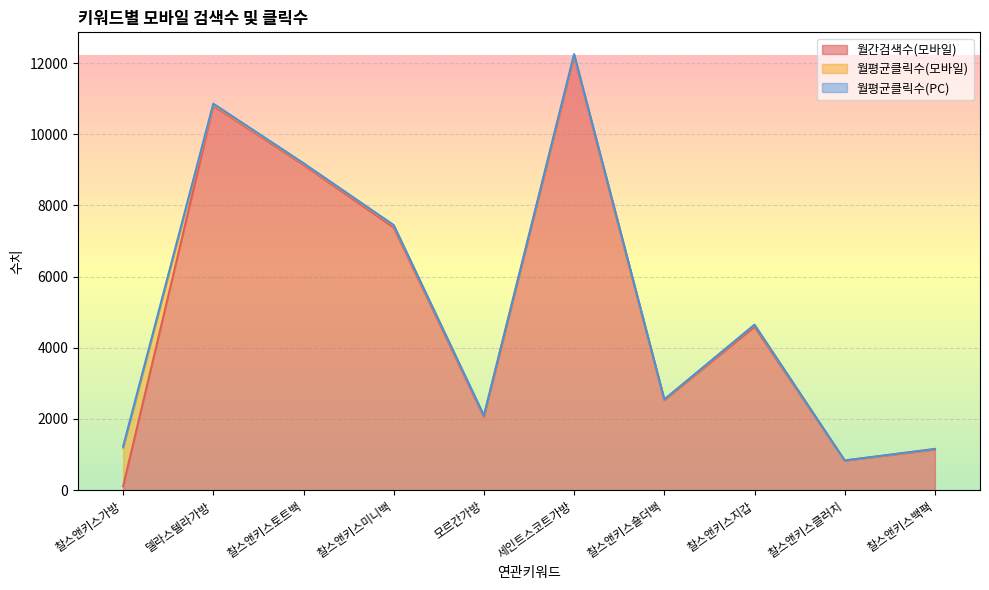

What is the difference between the maximum and minimum values in the 월간검색수(모바일) series?

12090.0